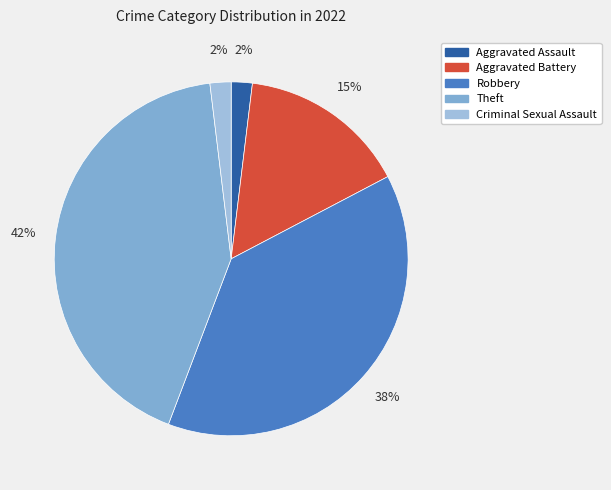

What is the largest slice in the pie chart?

Theft